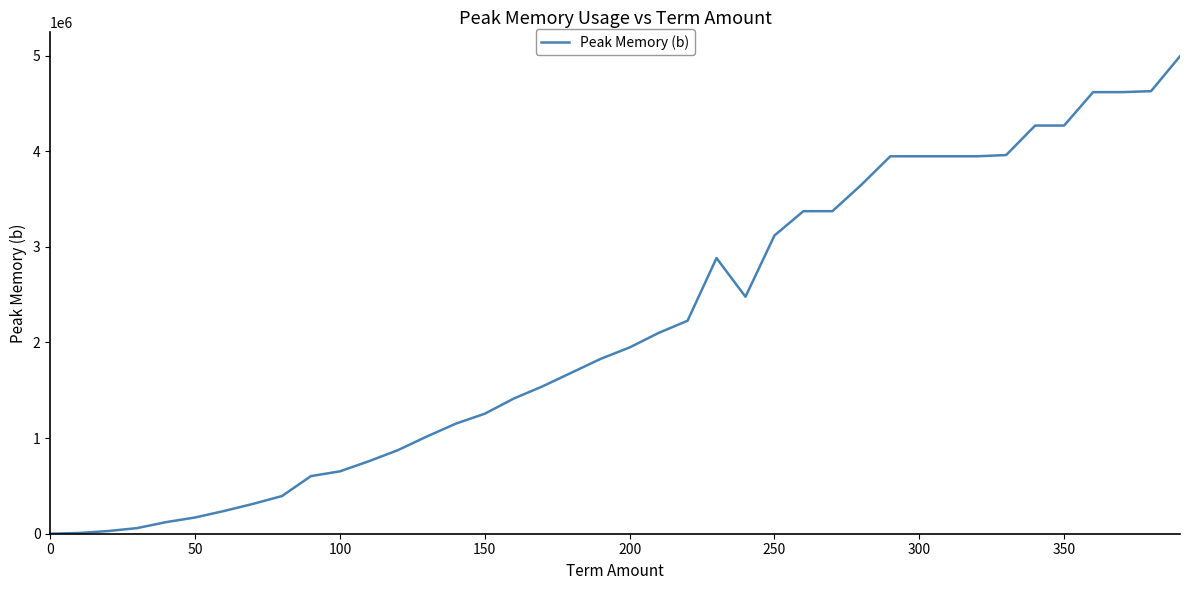

How many values are below 1947768?

20